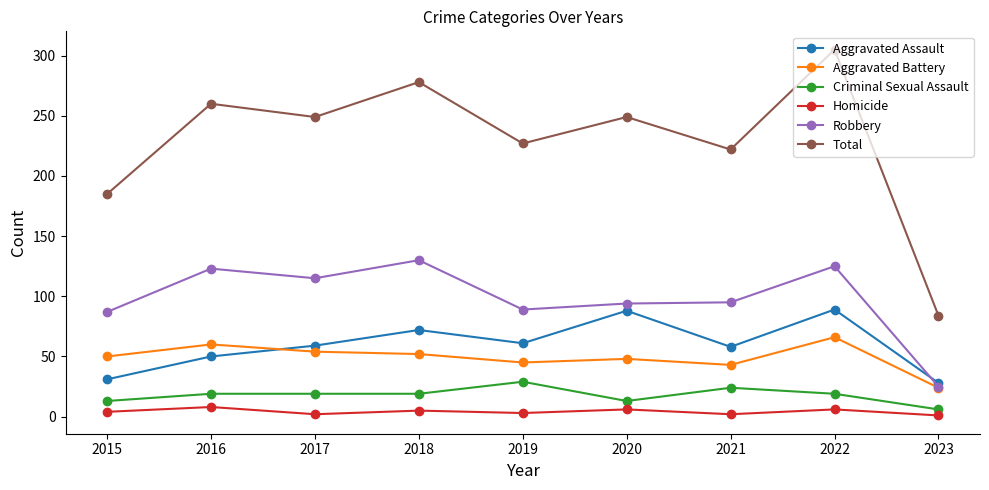

At which label is Total closest to 194?

2015